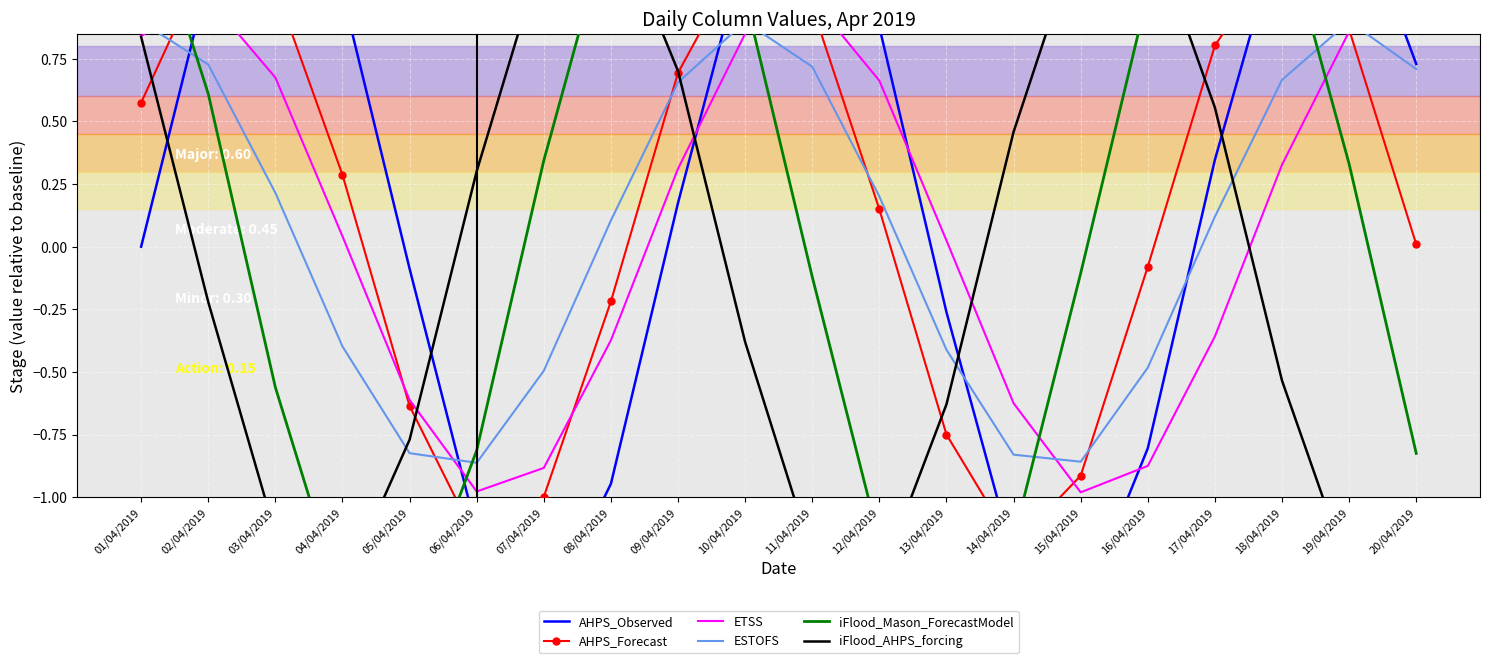

How many negative values does the ETSS series have?

8